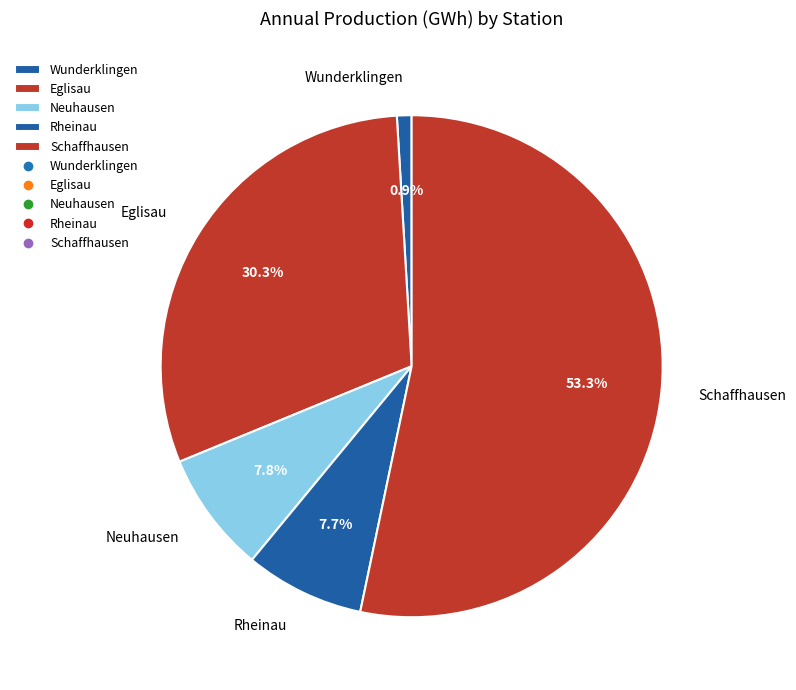

What is the majority slice?

Schaffhausen